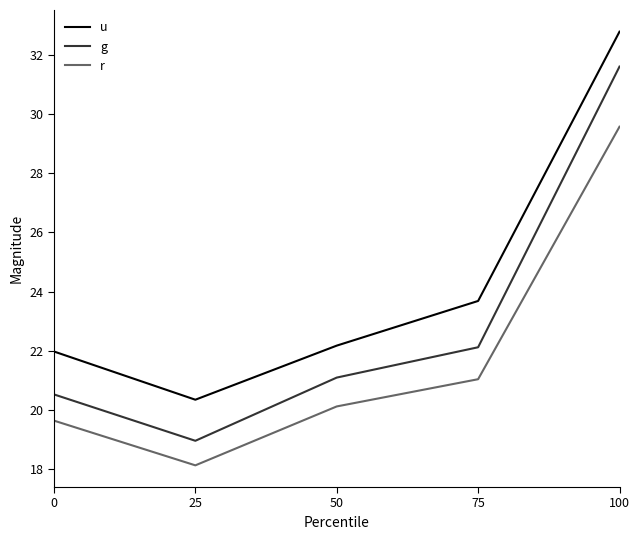

What is the spread (max minus min) of values at 0?

2.3